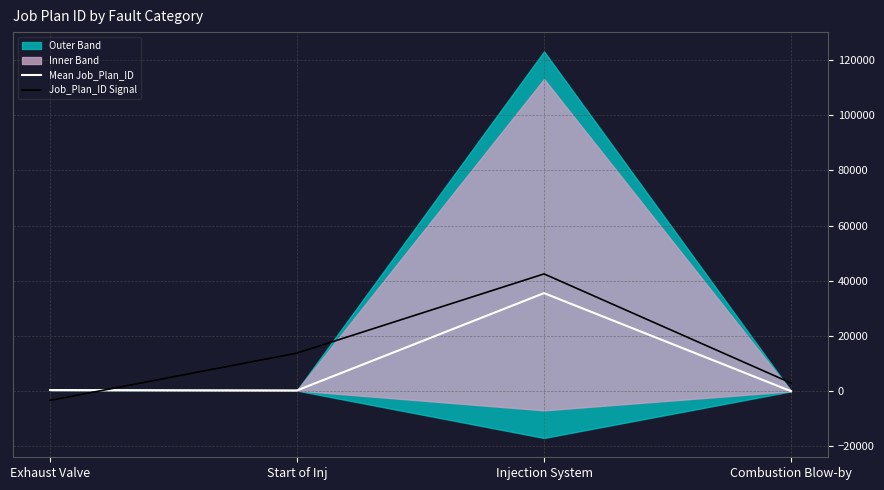

Which series ends up on top after the final intersection of Mean Job_Plan_ID and Job_Plan_ID Signal?

Job_Plan_ID Signal